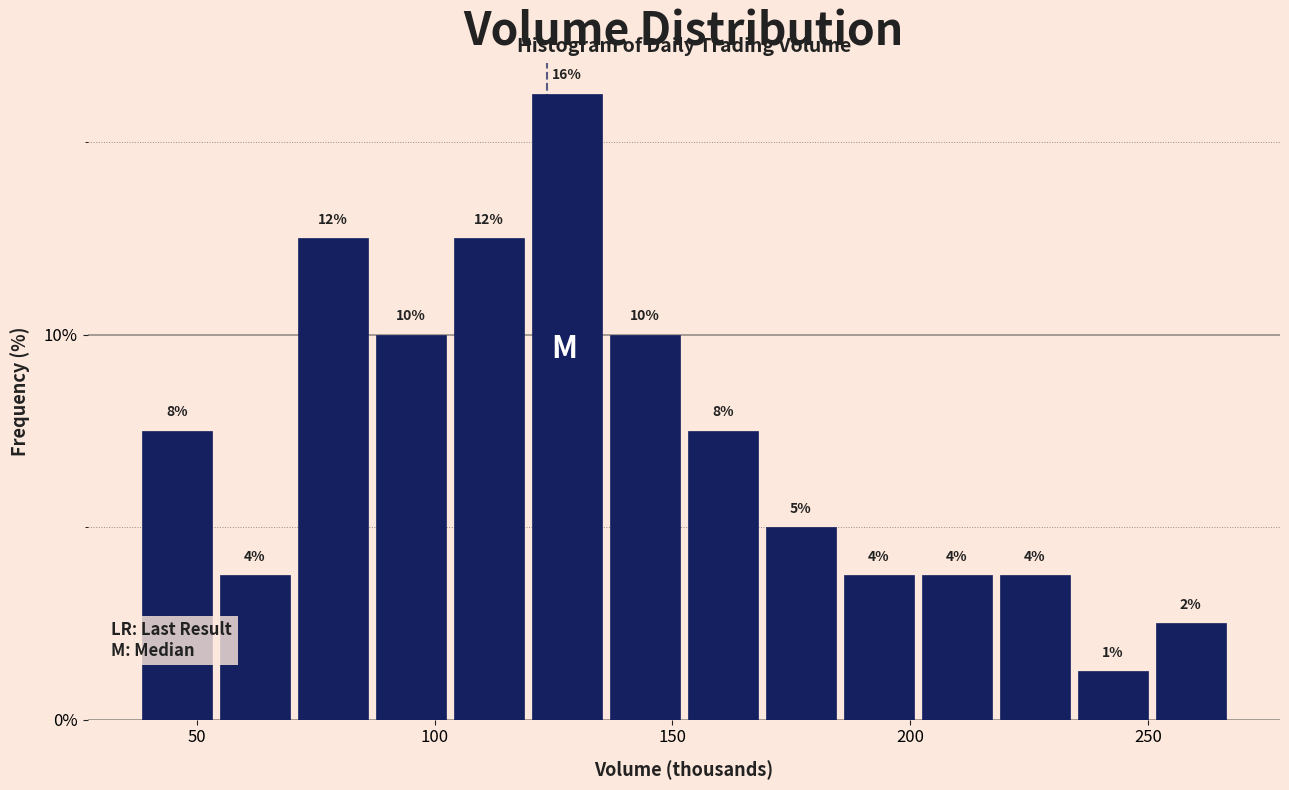

Around what value on the x-axis is the tallest bar? Give the approximate position of its centre, as read against the axis.

130